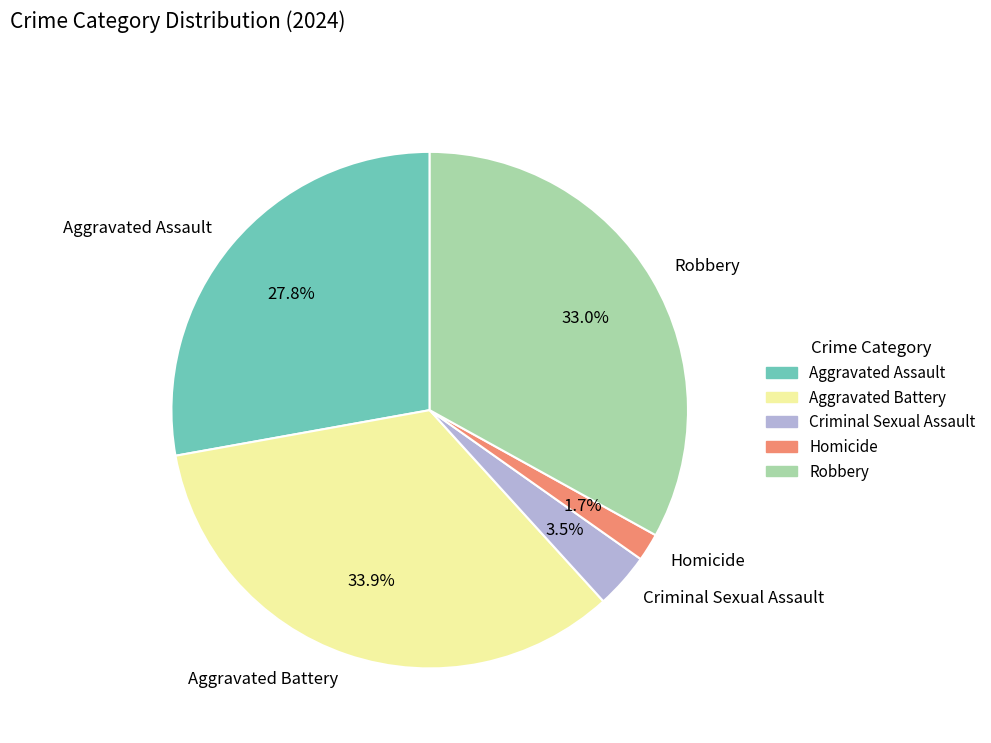

To the nearest percent, what portion does Robbery represent?

33%